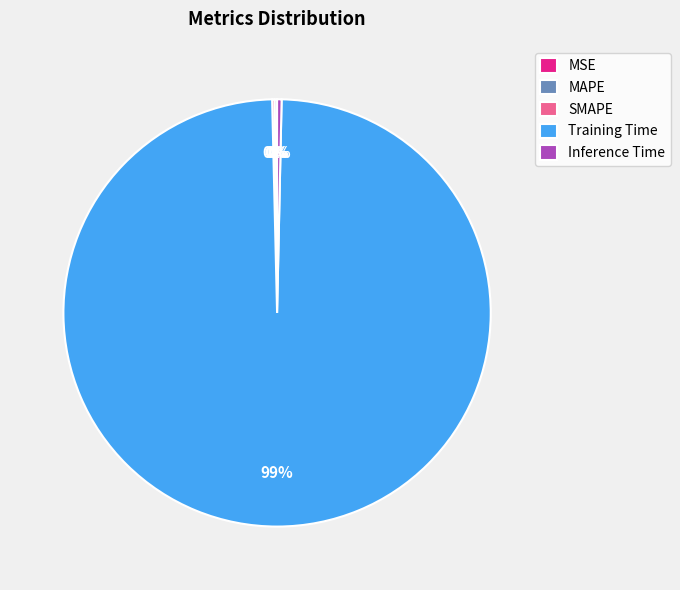

Which category has the biggest portion of the pie?

Training Time